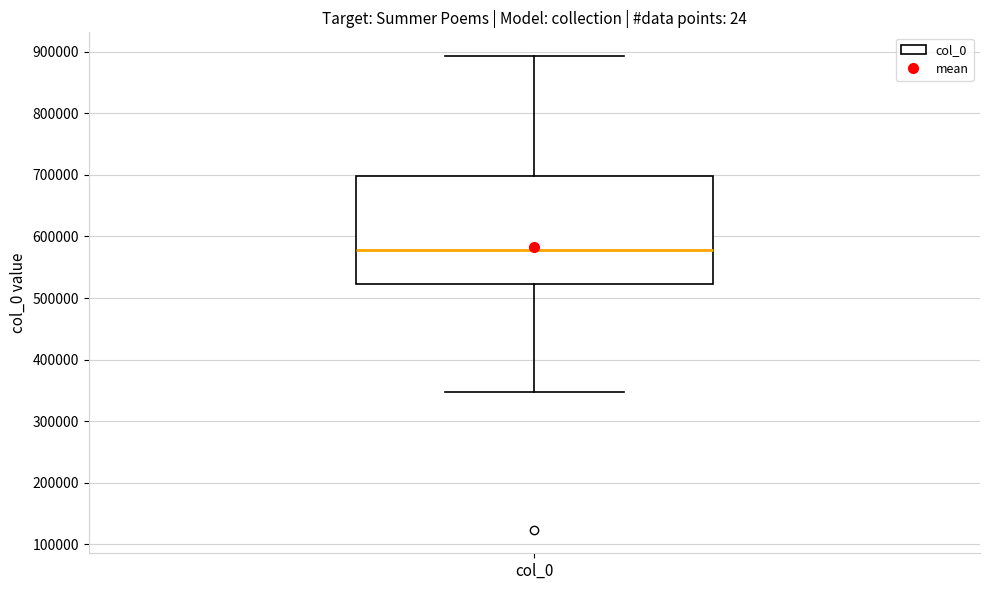

Read this box plot against the y-axis: the position of the median line, the range covered by the box, and the ends of both whiskers. The values are not printed on the chart, so give them approximately, as read against the axis.

median 580000, box 520000 to 700000, whiskers 350000 to 890000